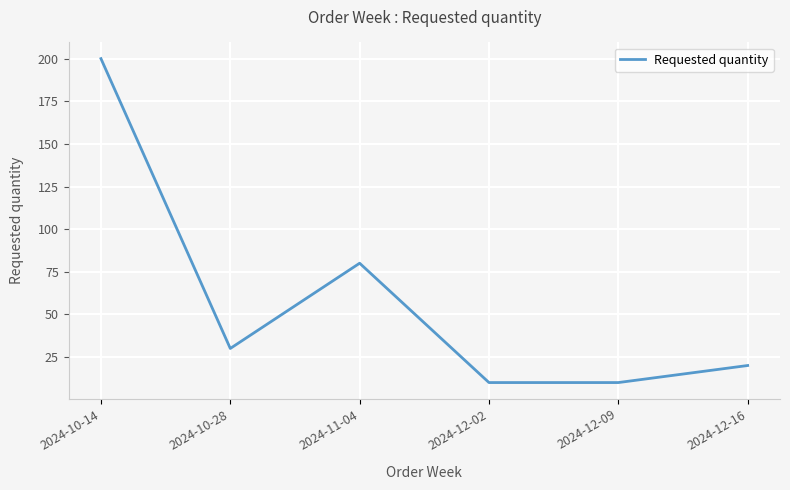

What is the approximate value at 2024-12-16, to the nearest 5?

20